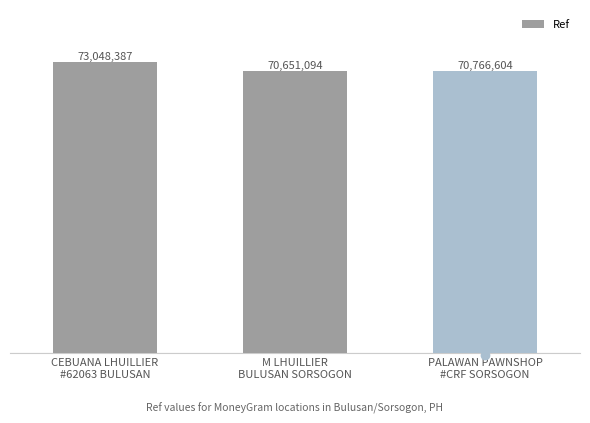

Does the chart contain stacked bars?

No